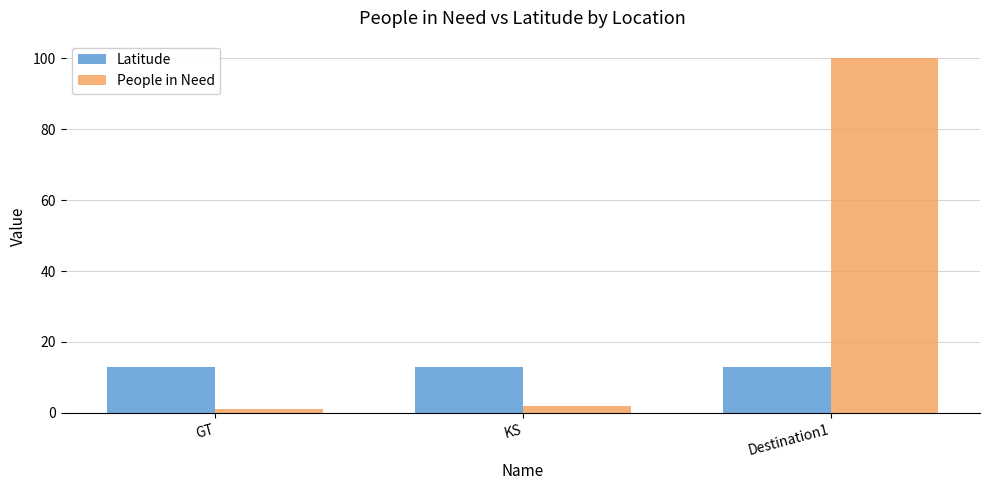

Is the value of Latitude at GT greater than the value of People in Need at KS?

Yes